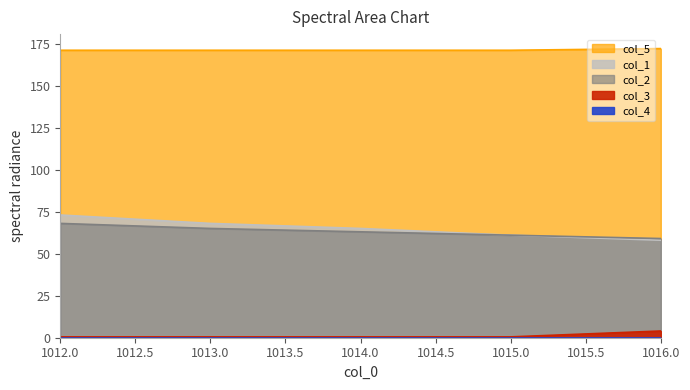

At how many categories does at least one series exceed 4?

5